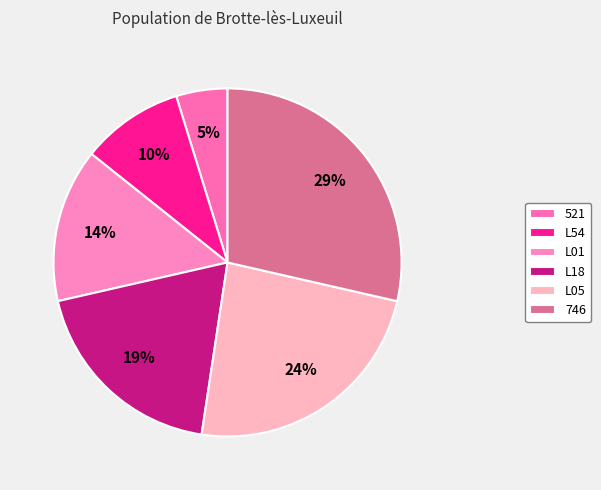

Is it true that L01 is 20% of the pie?

False